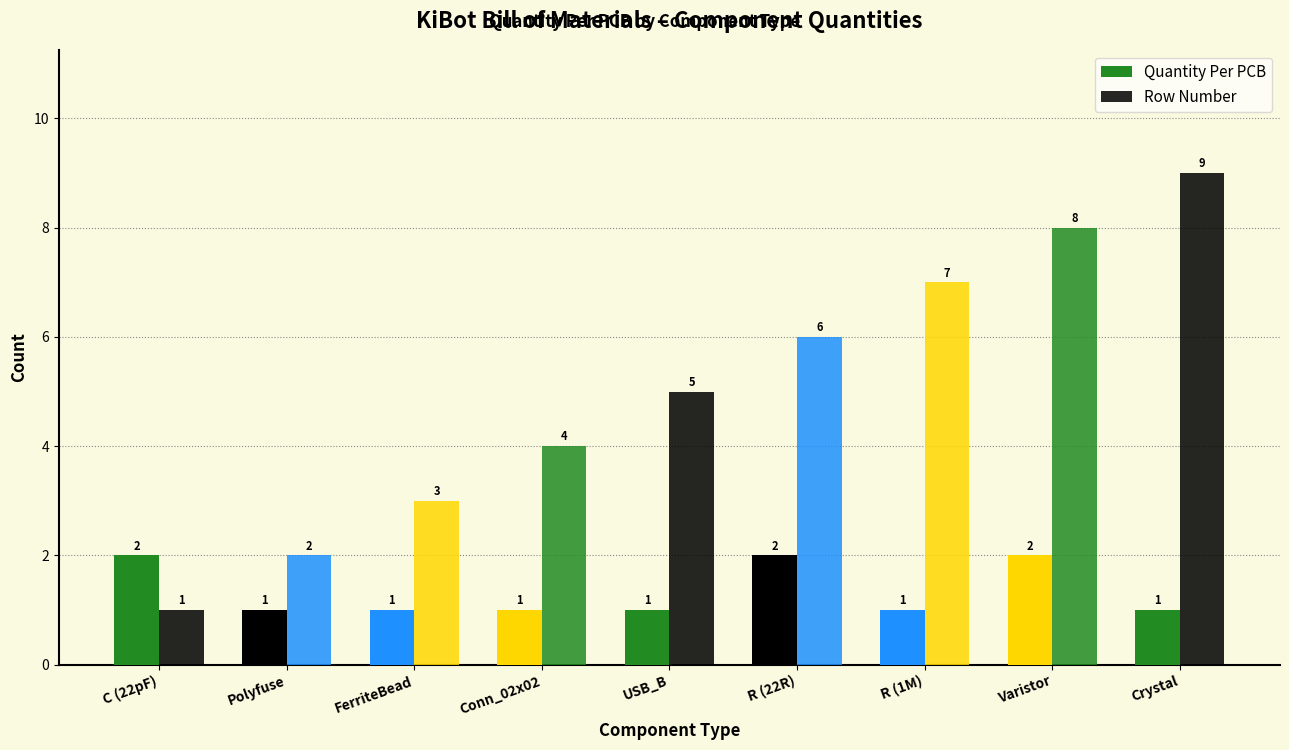

What is the spread (max minus min) of values at USB_B?

4